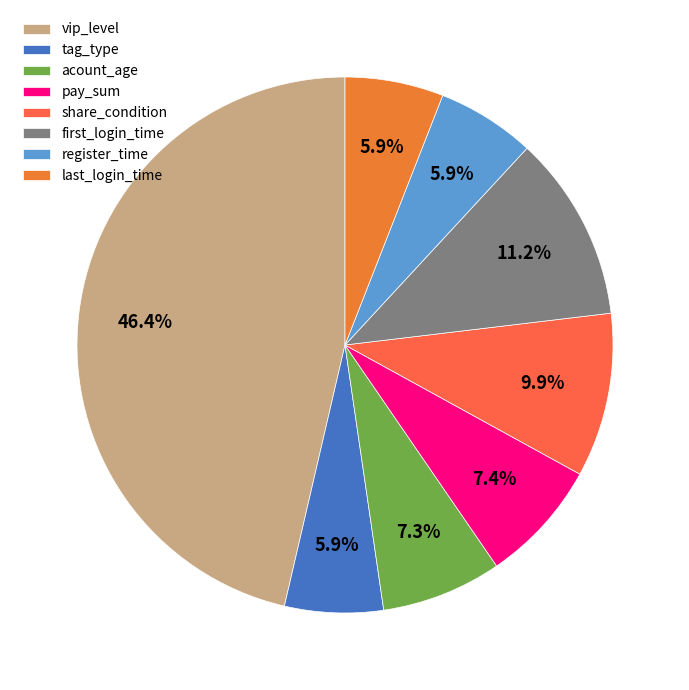

Count the number of slices in the pie.

8